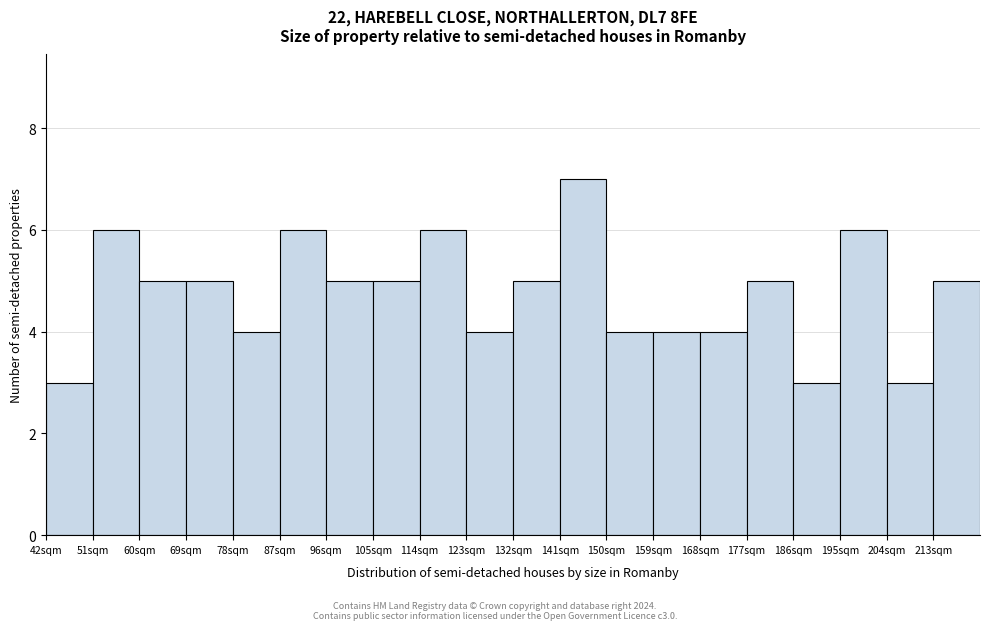

Which range on the x-axis has the tallest bar?

141 to 150